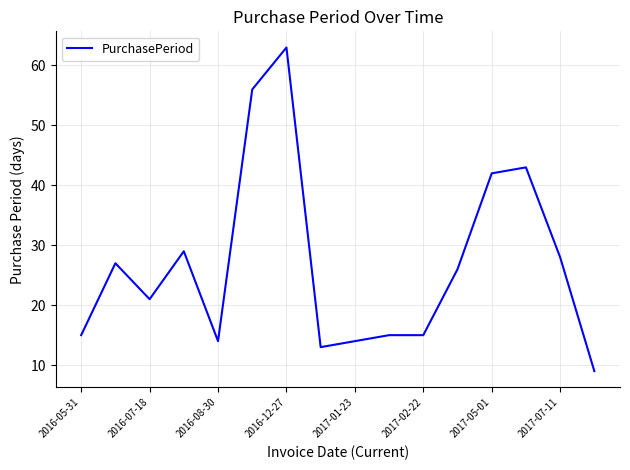

Count the number of categories in the chart.

16